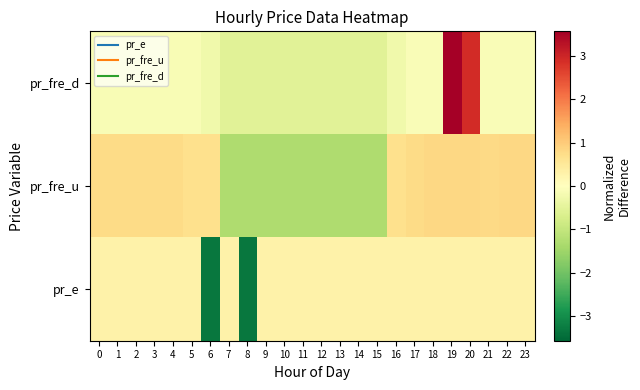

What is the spread (max minus min) of values at 6?

4.0